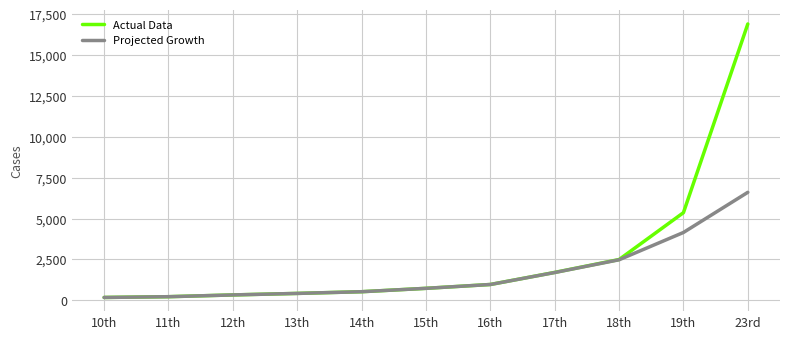

Is the value of Projected Growth at 18th greater than the value of Actual Data at 19th?

No